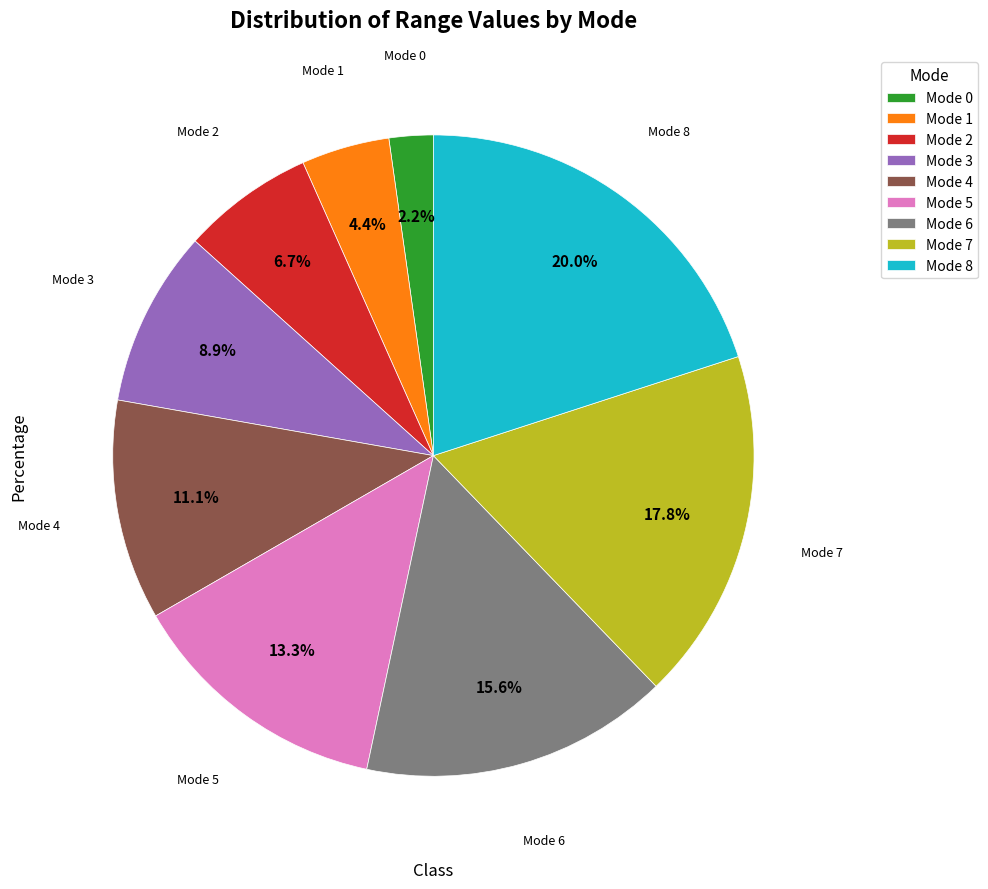

The Mode 6 slice represents 16% of the pie. True or false?

True